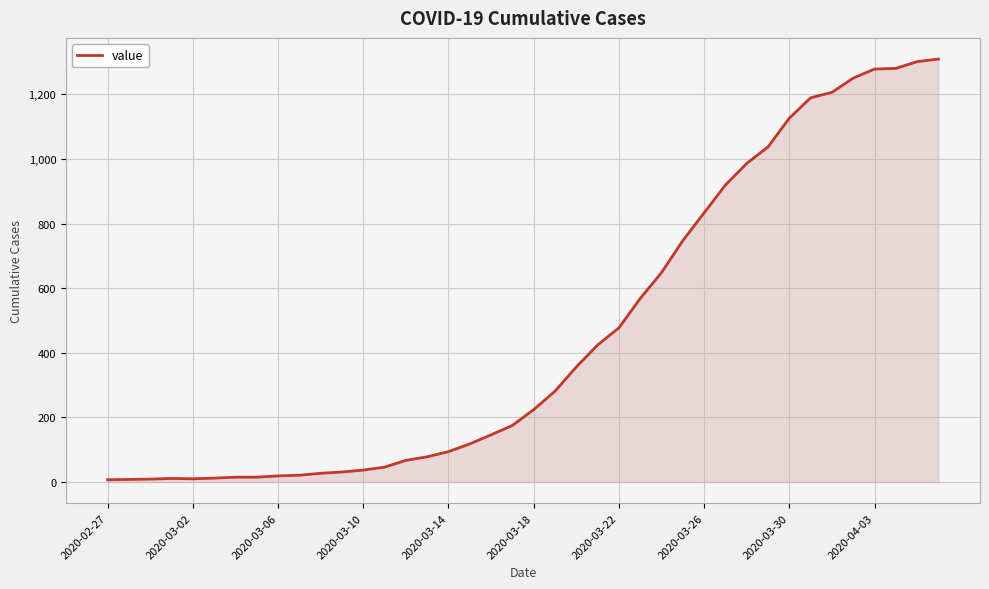

What is the difference between the second highest and minimum values?

1294